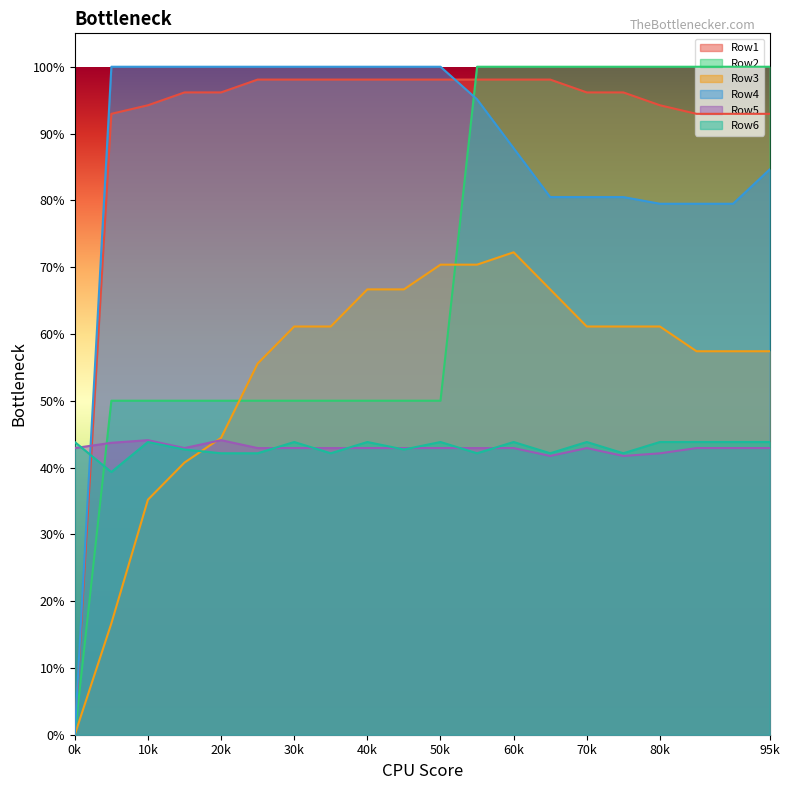

Reading left to right, list all the values displayed in this chart.

Row1: 0.0	0.9	0.9	1.0	1.0	1.0	1.0	1.0	1.0	1.0	1.0	1.0	1.0	1.0	1.0	1.0	0.9	0.9	0.9	0.9
Row2: 0.0	0.5	0.5	0.5	0.5	0.5	0.5	0.5	0.5	0.5	0.5	1.0	1.0	1.0	1.0	1.0	1.0	1.0	1.0	1.0
Row3: 0.0	0.2	0.4	0.4	0.4	0.6	0.6	0.6	0.7	0.7	0.7	0.7	0.7	0.7	0.6	0.6	0.6	0.6	0.6	0.6
Row4: 0.0	1.0	1.0	1.0	1.0	1.0	1.0	1.0	1.0	1.0	1.0	1.0	0.9	0.8	0.8	0.8	0.8	0.8	0.8	0.8
Row5: 0.4	0.4	0.4	0.4	0.4	0.4	0.4	0.4	0.4	0.4	0.4	0.4	0.4	0.4	0.4	0.4	0.4	0.4	0.4	0.4
Row6: 0.4	0.4	0.4	0.4	0.4	0.4	0.4	0.4	0.4	0.4	0.4	0.4	0.4	0.4	0.4	0.4	0.4	0.4	0.4	0.4